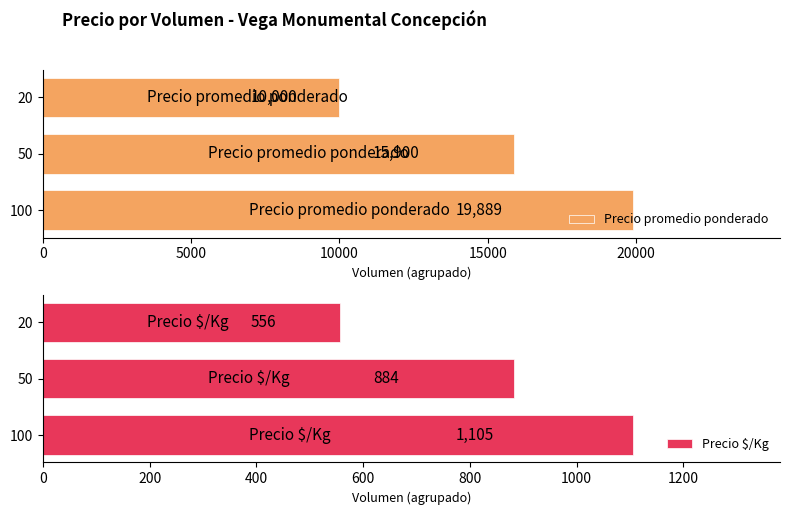

Which series has the largest total across all categories?

Precio promedio ponderado